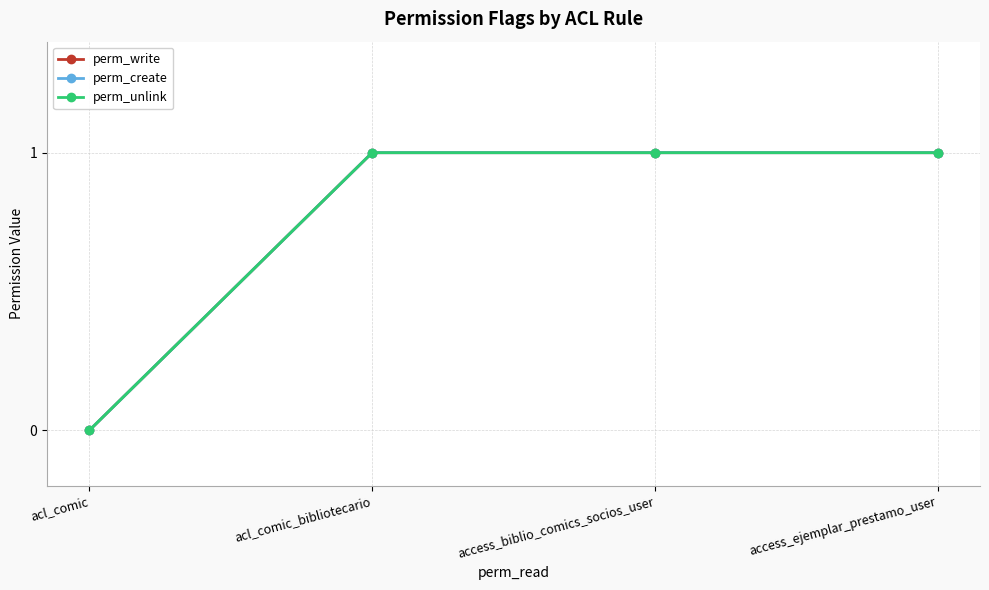

What position from the left is acl_comic?

1